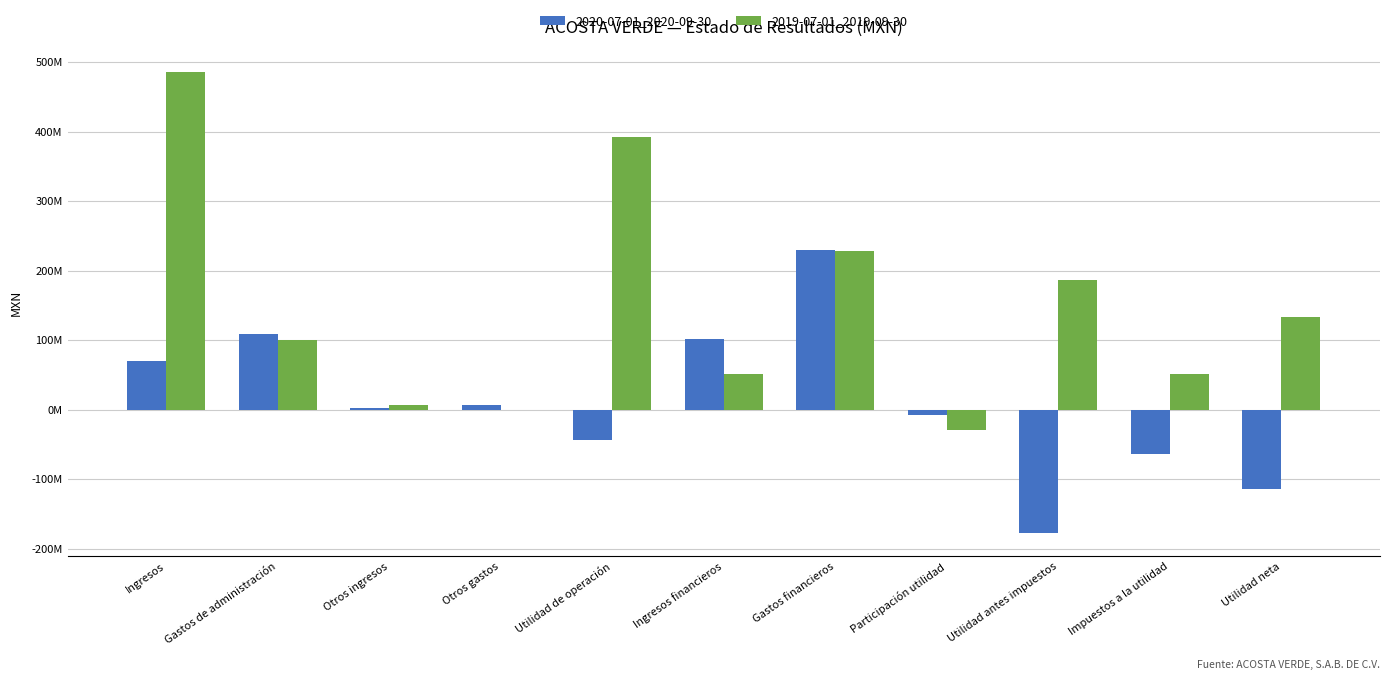

What are all the series names shown in the legend?

2020-07-01_2020-09-30, 2019-07-01_2019-09-30